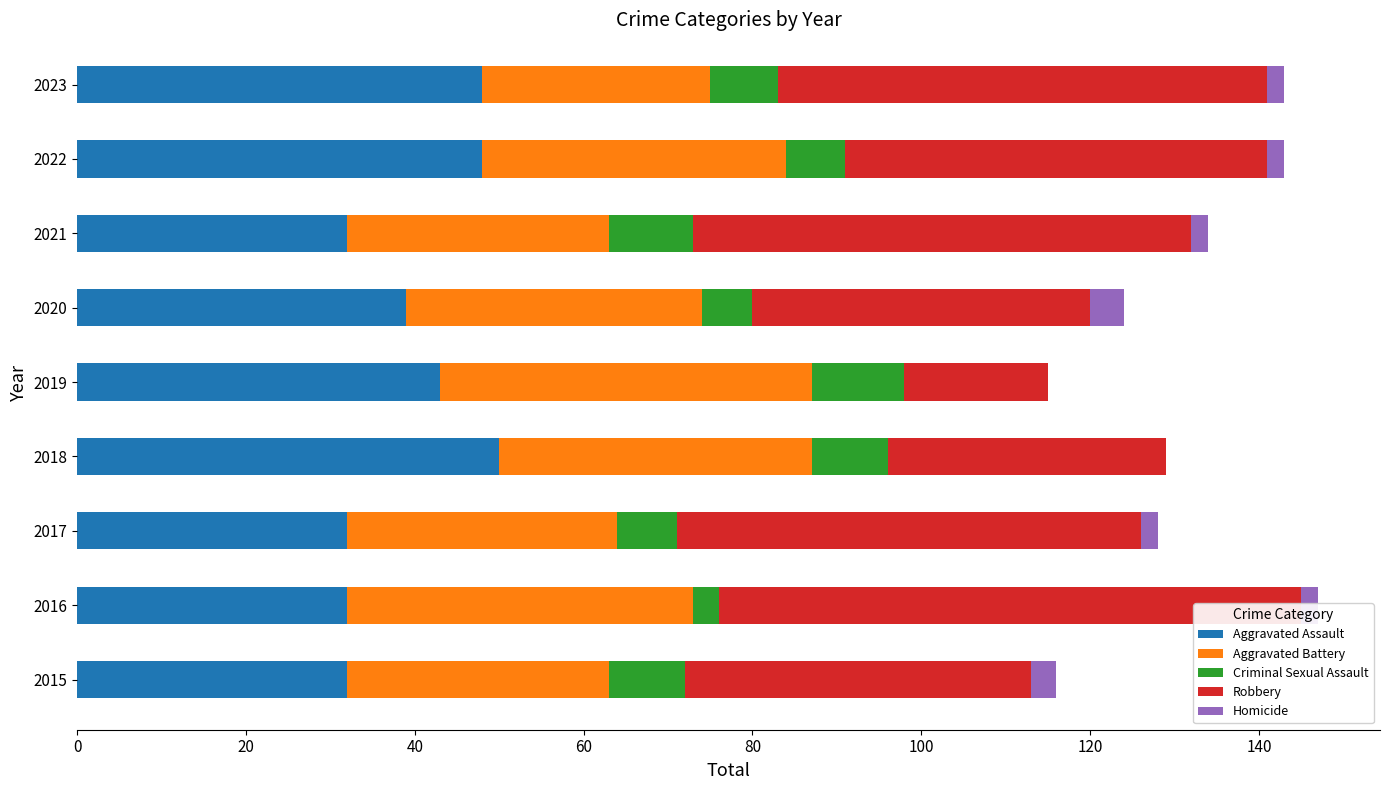

What is the difference between the maximum and minimum values in the Aggravated Assault series?

18